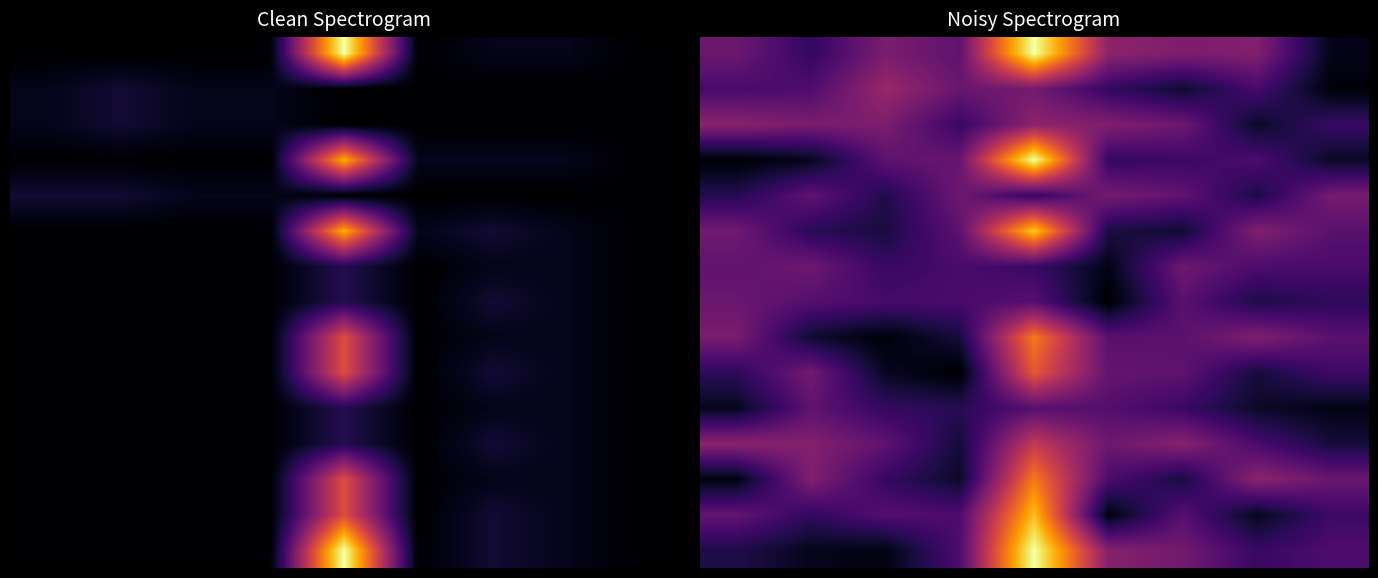

Is the value of 8 at 2 greater than the value of 2 at 7?

No